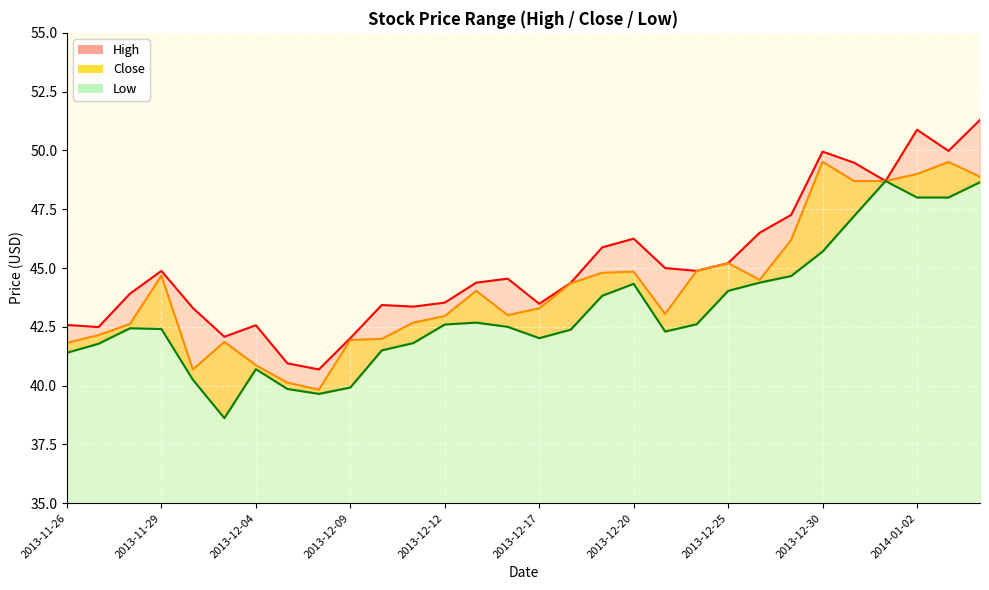

At which label does Close reach its peak?

2013-12-30